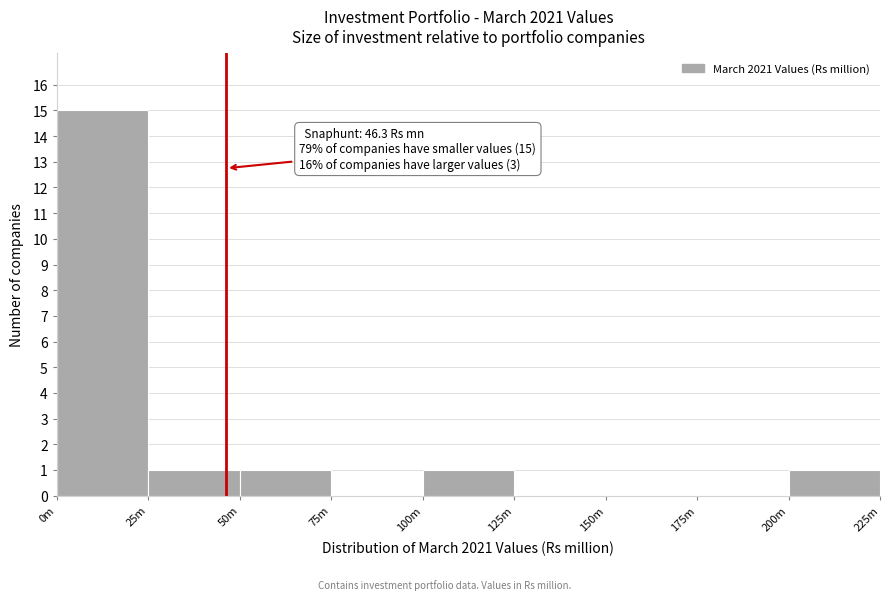

Reading right to left, transcribe all the data shown in this chart.

200m=1	175m=0	150m=0	125m=0	100m=1	75m=0	50m=1	25m=1	0m=15